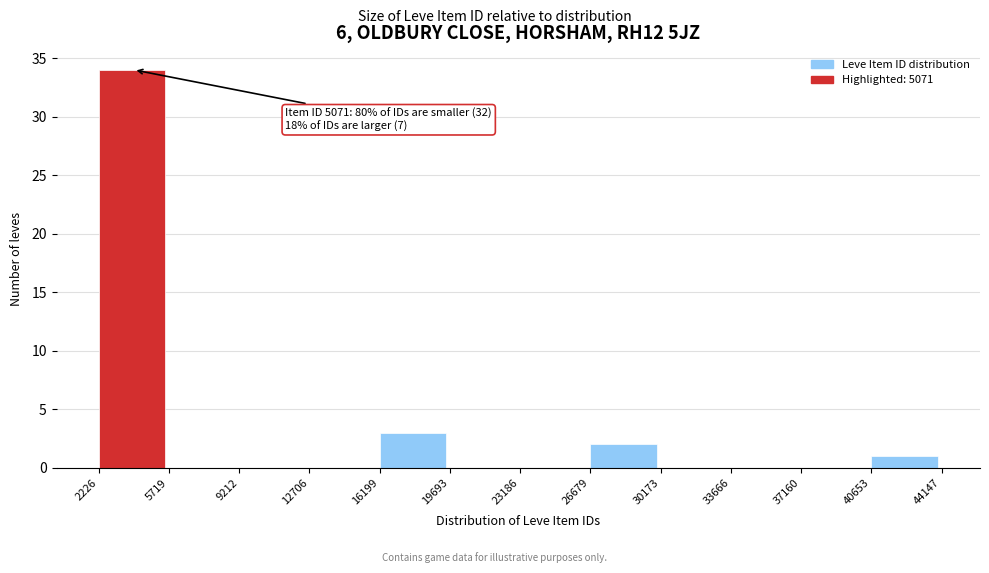

Over which range of the x-axis is the bar tallest?

2226 to 5719